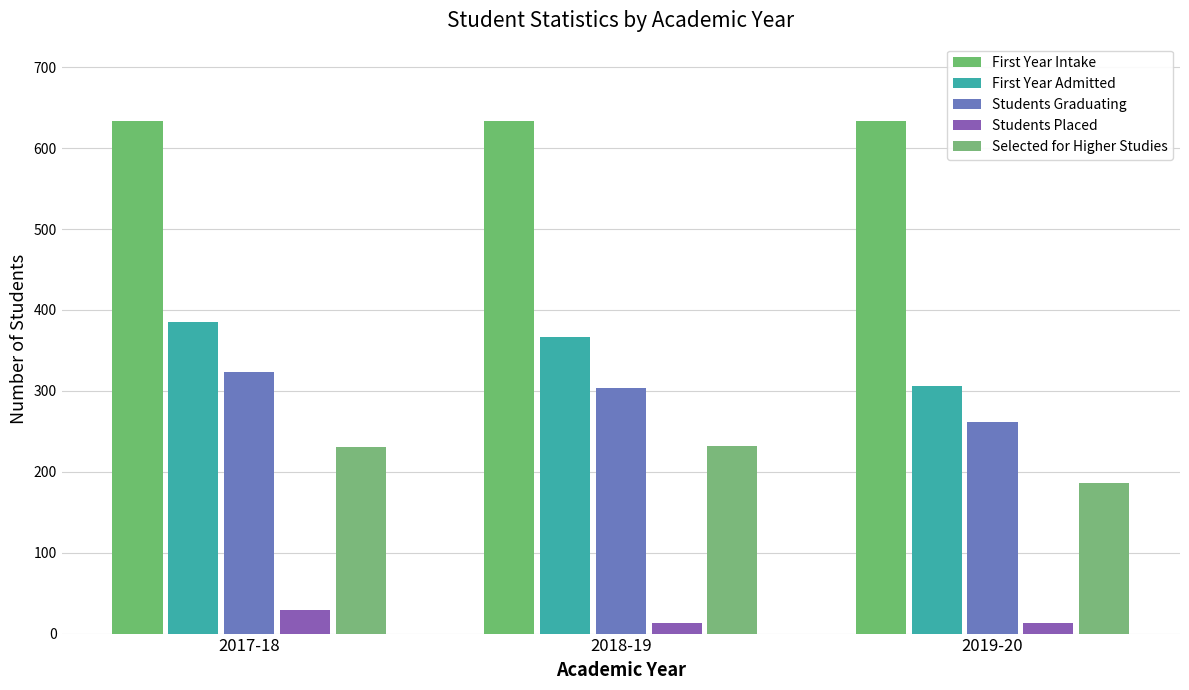

Rank the series by their maximum value, from lowest to highest.

Students Placed, Selected for Higher Studies, Students Graduating, First Year Admitted, First Year Intake